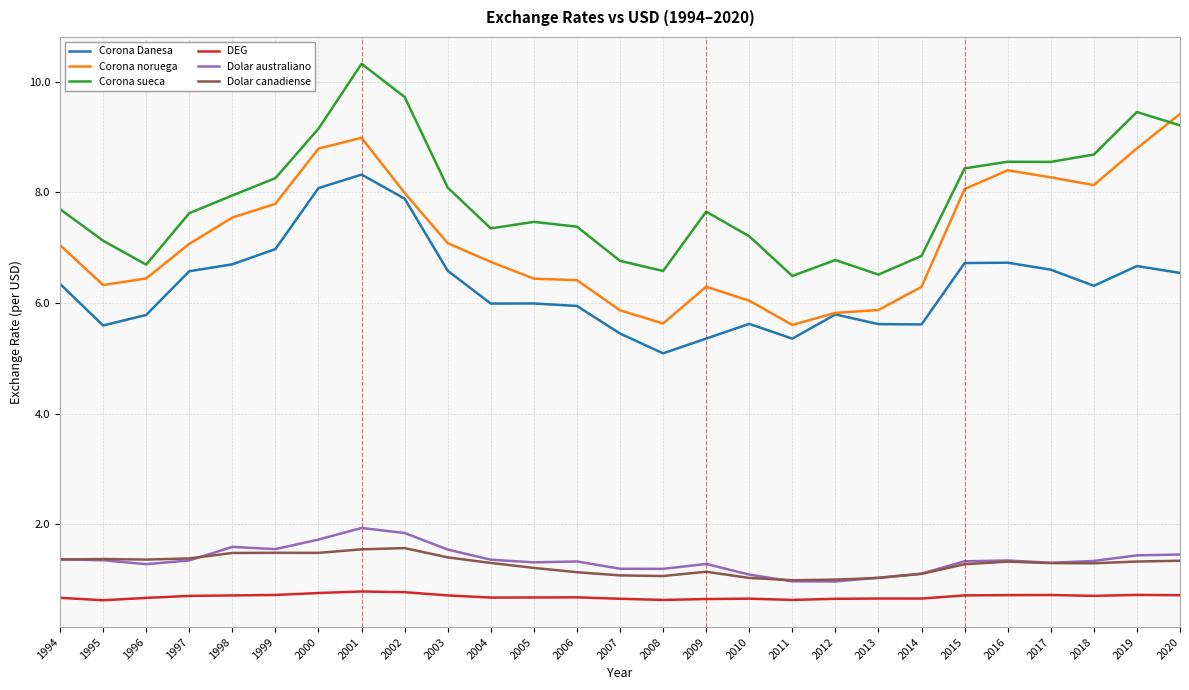

What is the difference between the Corona sueca values at 2012 and 1997?

0.8